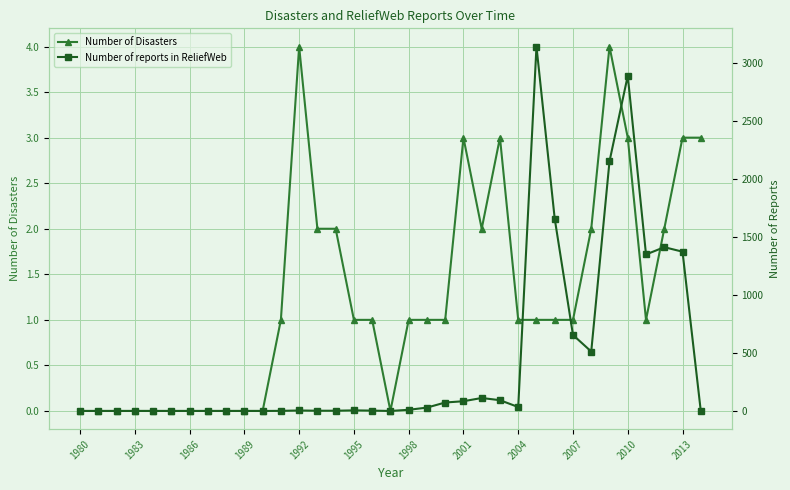

At which category is the sum across all series the highest?

25